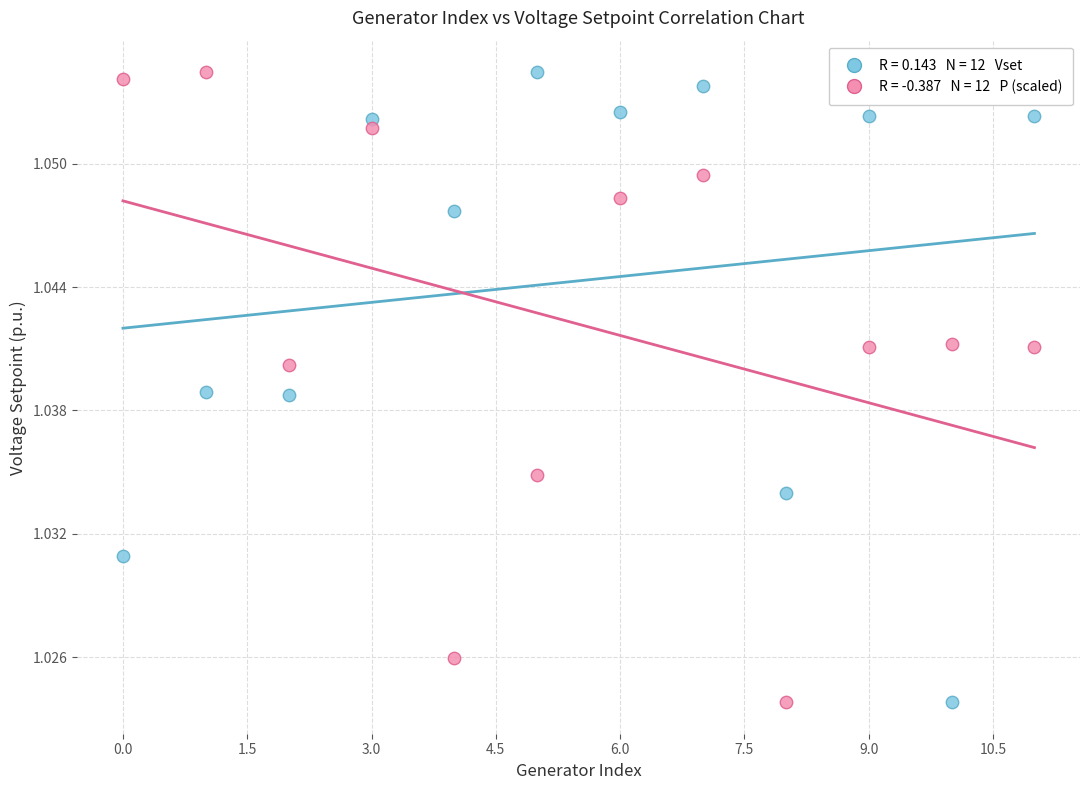

How many points are shown in the scatter plot?

24